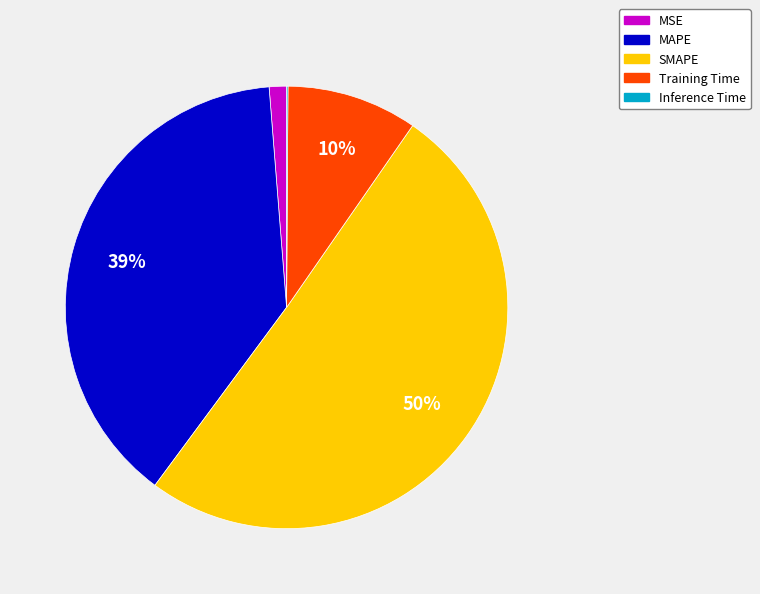

True or false: Training Time accounts for 17% of the total.

False